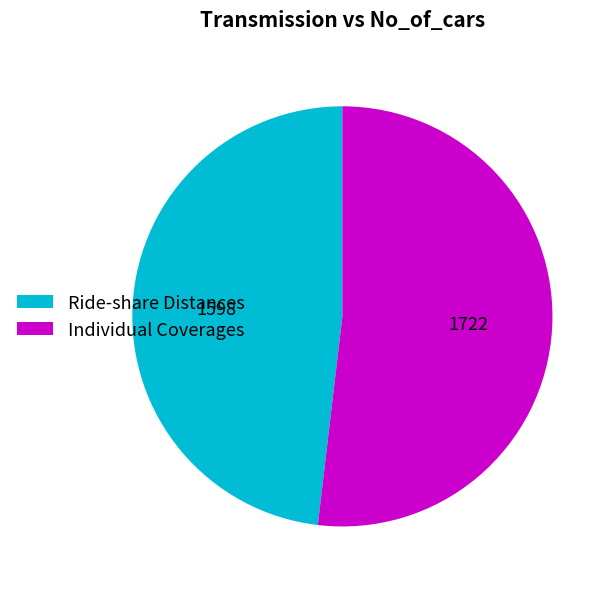

What is the largest slice in the pie chart?

Individual Coverages